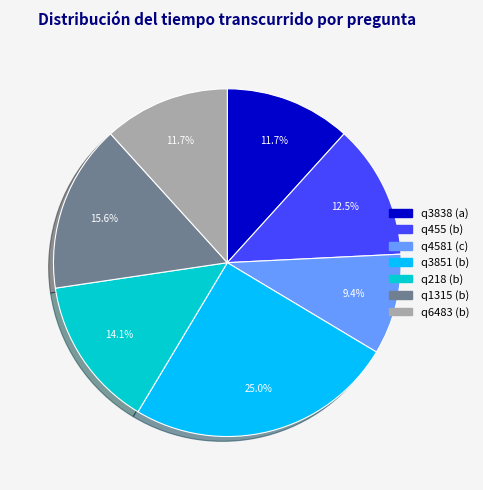

What is the largest slice in the pie chart?

q3851 (b)